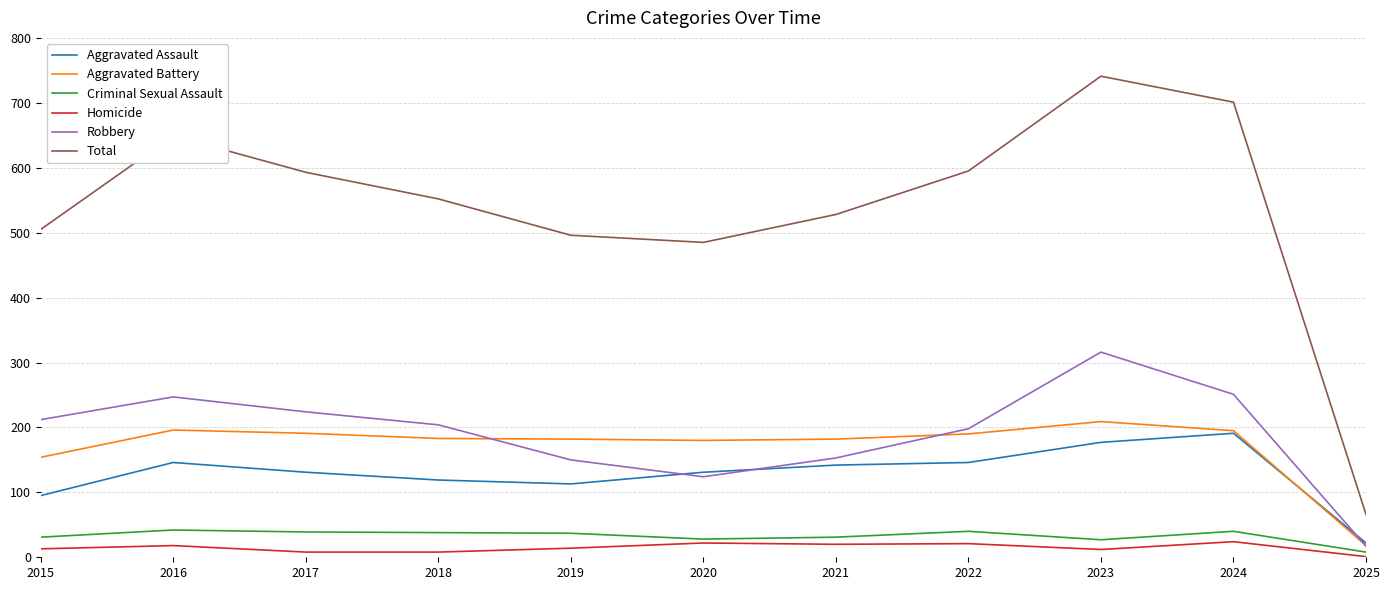

Which series changed the most between 2021 and 2023?

Total